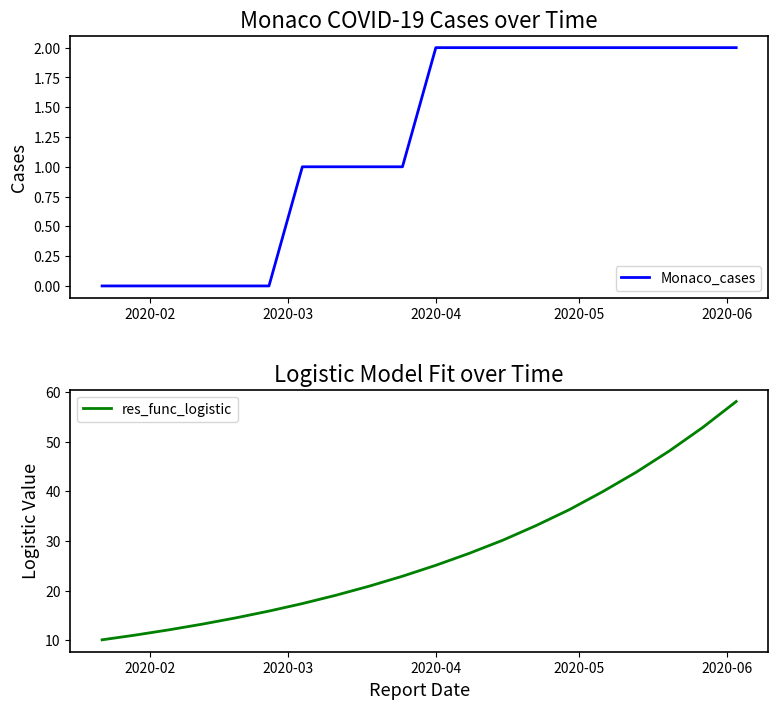

True or false: res_func_logistic and Monaco_cases intersect in this chart.

False